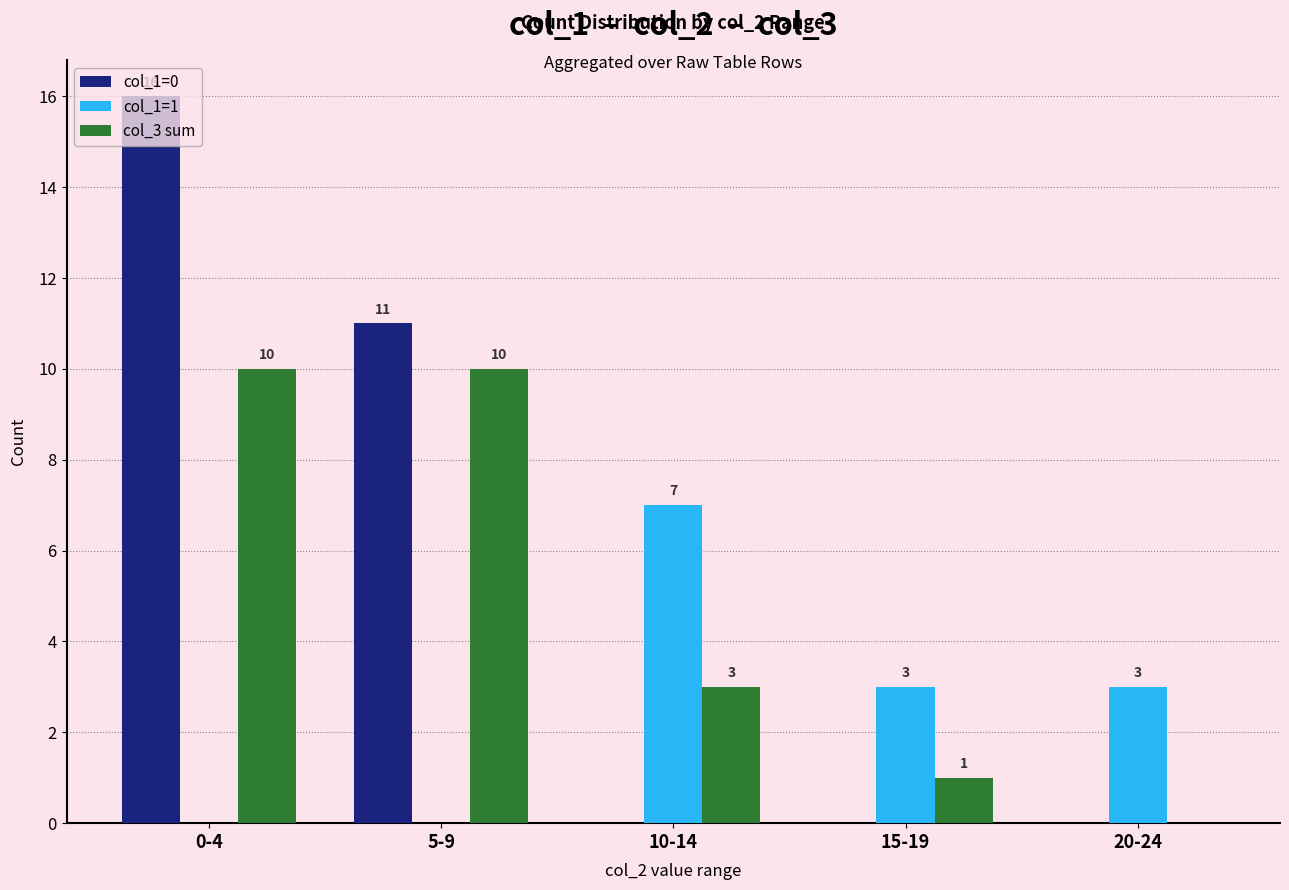

How many categories are shown in the chart?

5